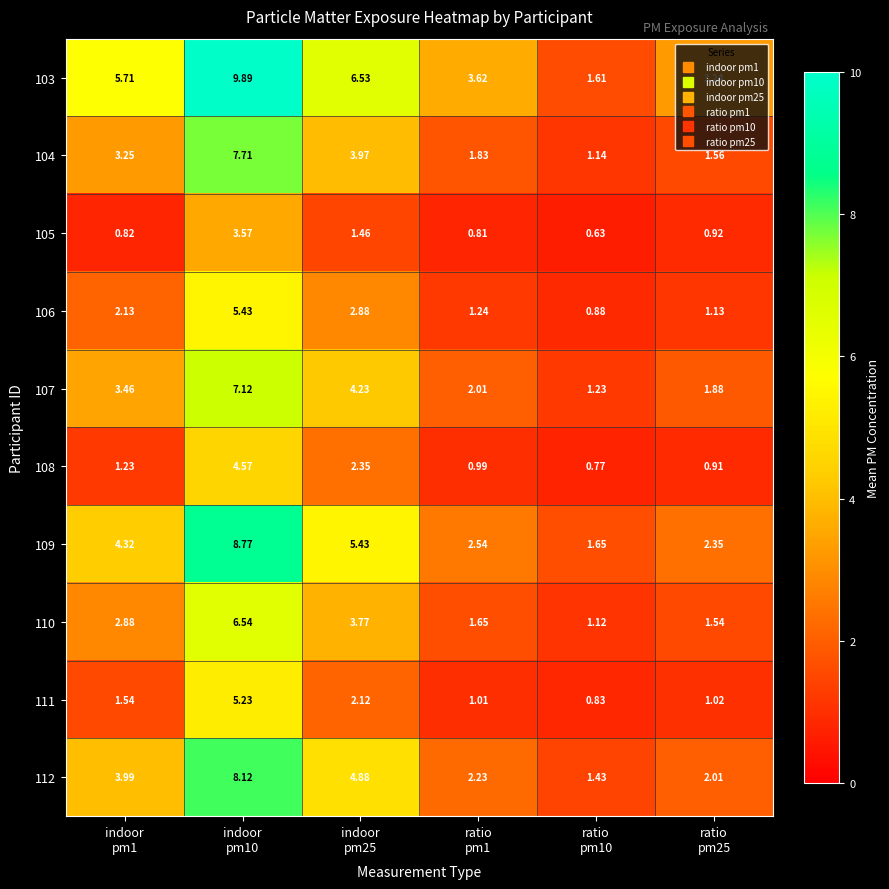

How many series are shown in this chart?

10